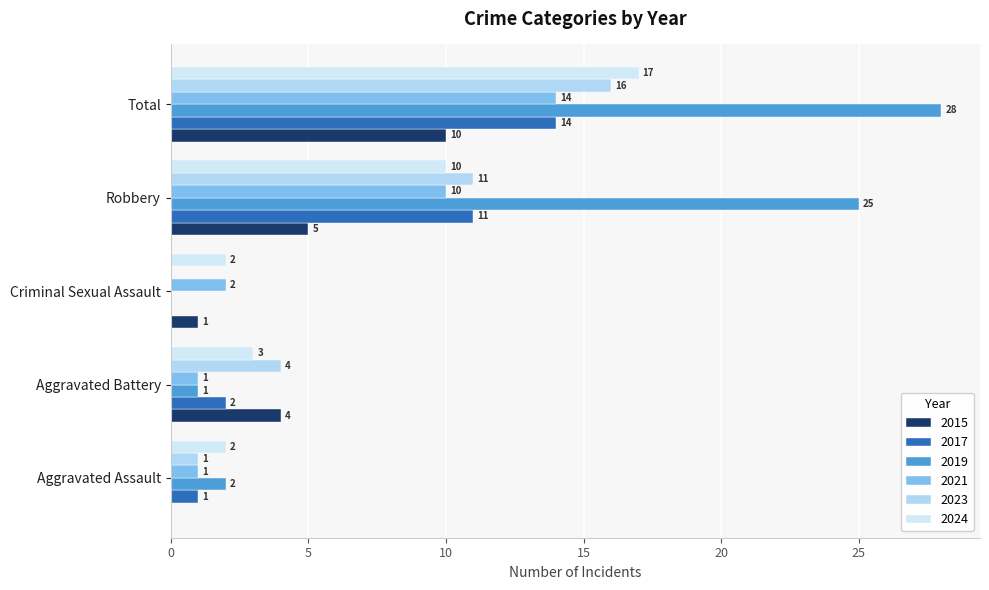

How many groups of bars are there?

5